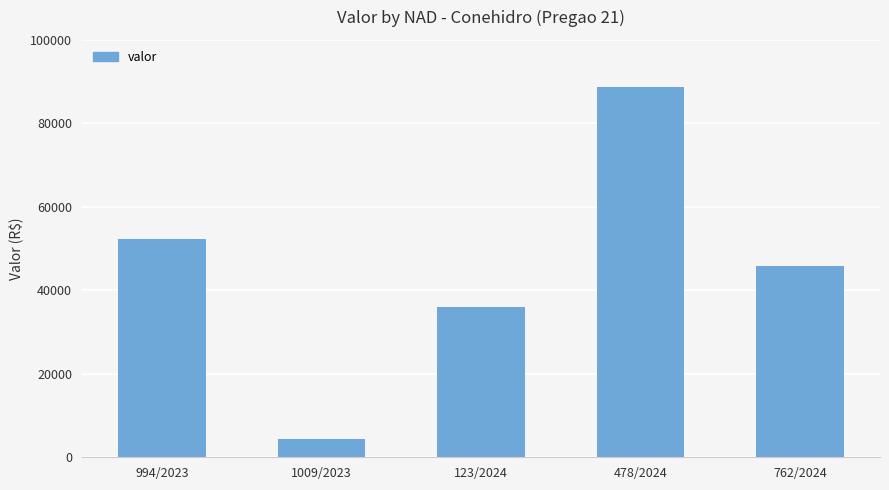

What is the value of the 3rd bar from the left?

35986.7